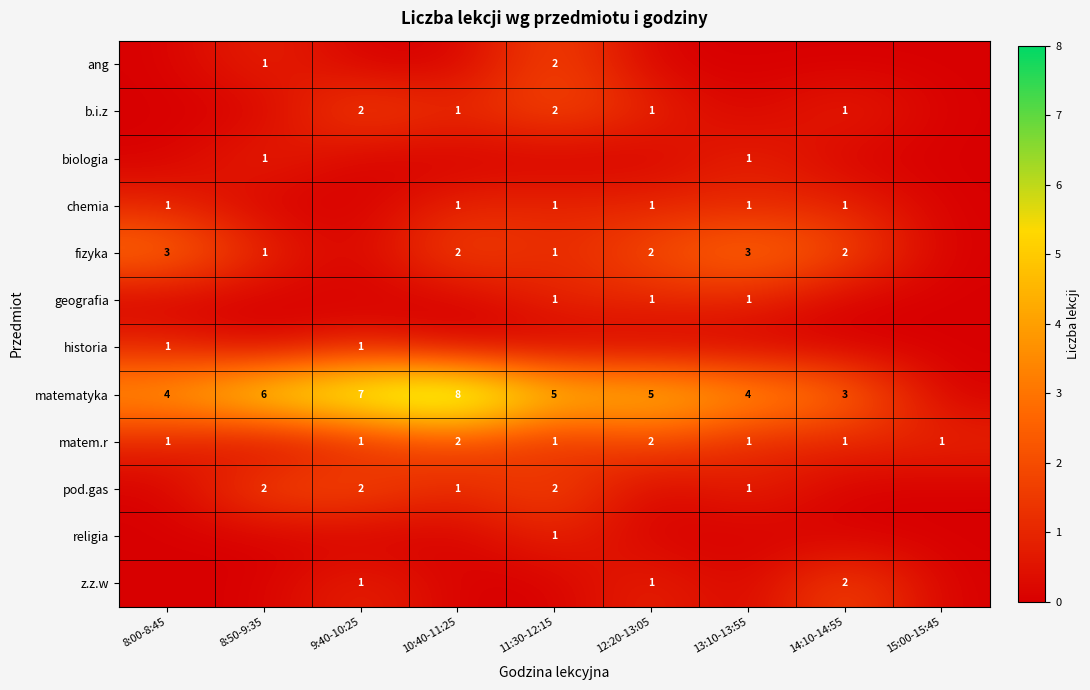

Is it true that matematyka equals 7 at 8:00-8:45?

False